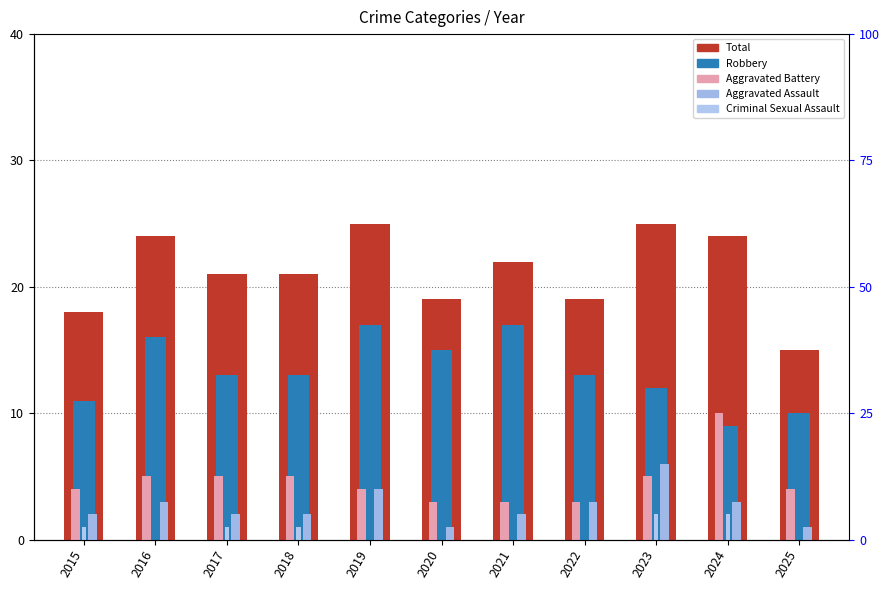

What is the sum of all Aggravated Assault values?

29